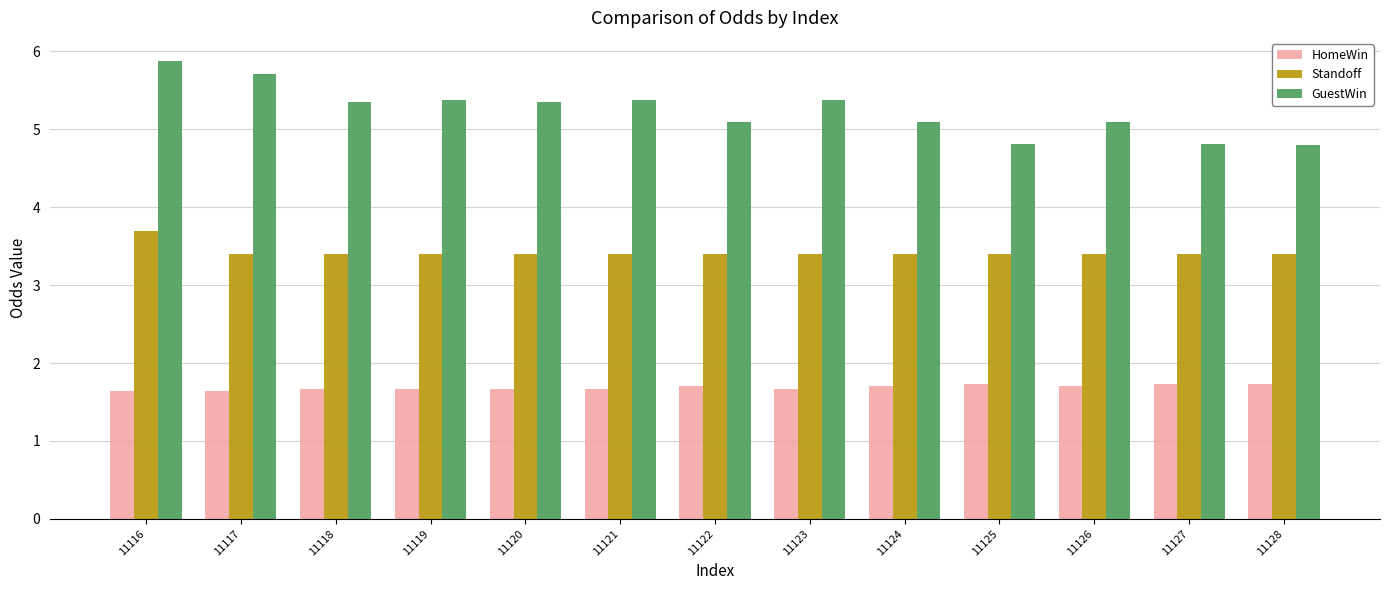

How many bars are there in total?

39